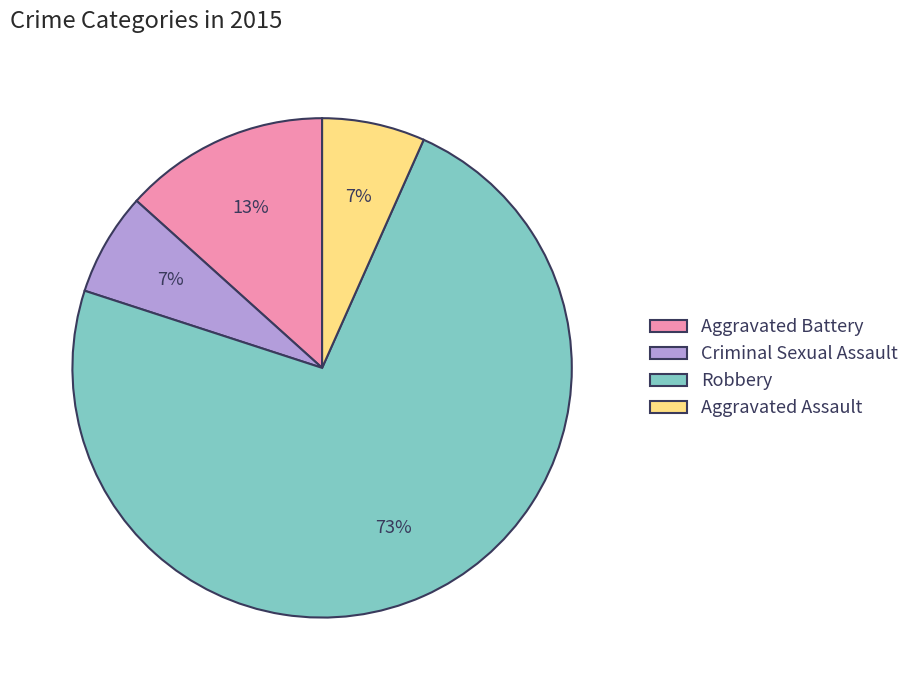

Combined, do Aggravated Assault and Criminal Sexual Assault account for over 50%?

No